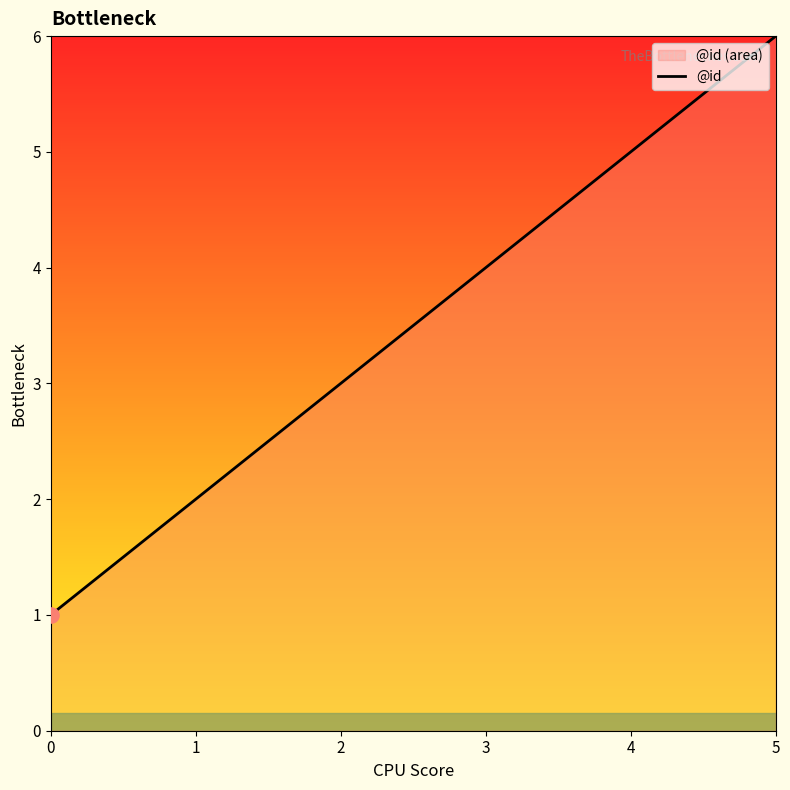

What is the ratio of the value at 0 to the value at 3?

0.2